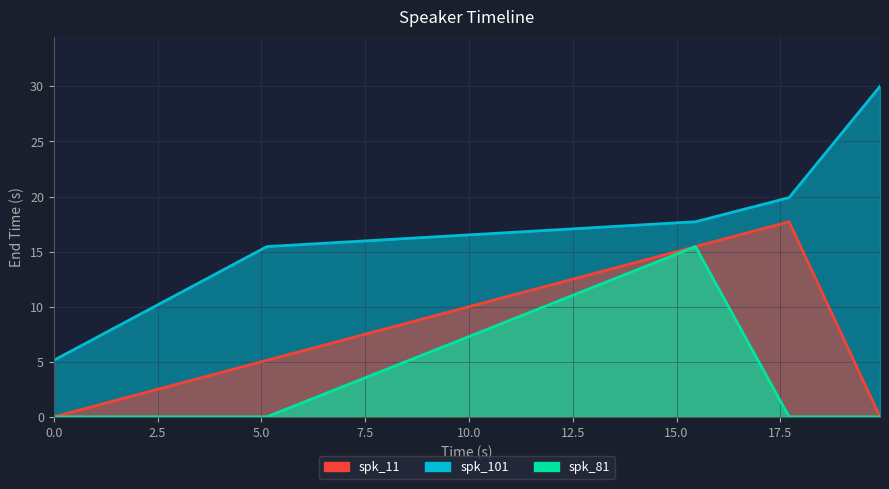

Reading left to right, list all the values displayed in this chart.

spk_101: 0.0=5.1	5.13=15.5	15.455=17.7	17.71=19.9	19.9=30.0
spk_11: 0.0=0.0	5.13=5.1	15.455=15.5	17.71=17.7	19.9=0.0
spk_81: 0.0=0.0	5.13=0.0	15.455=15.5	17.71=0.0	19.9=0.0